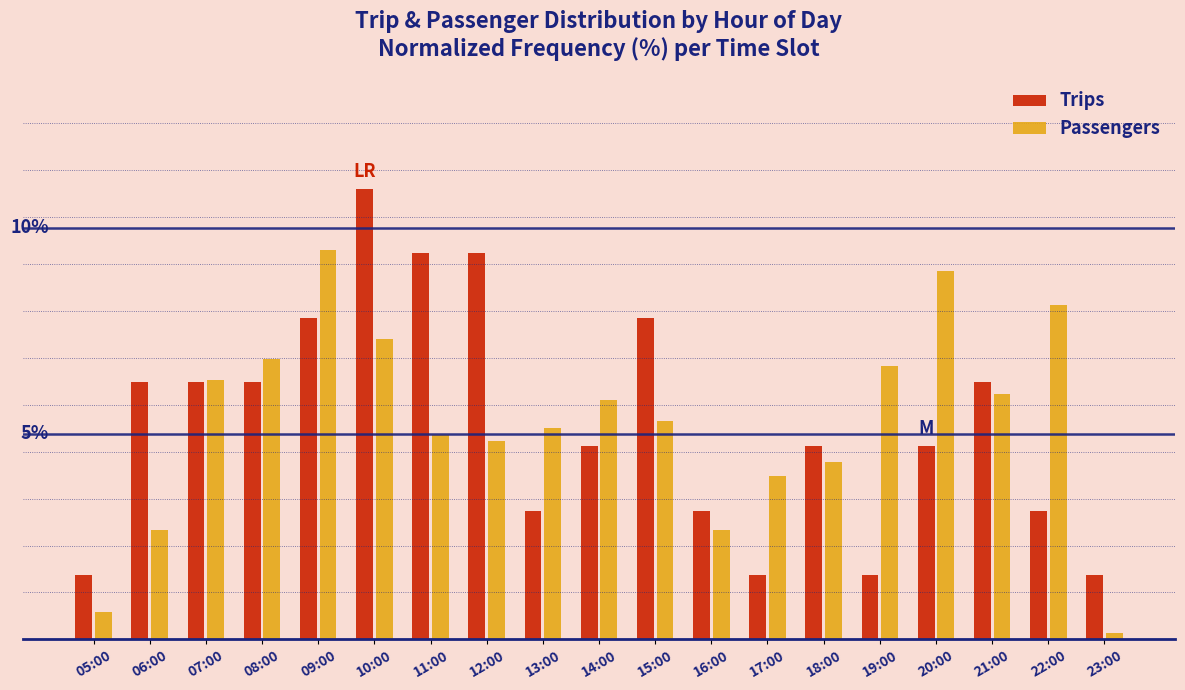

Does the chart contain stacked bars?

No